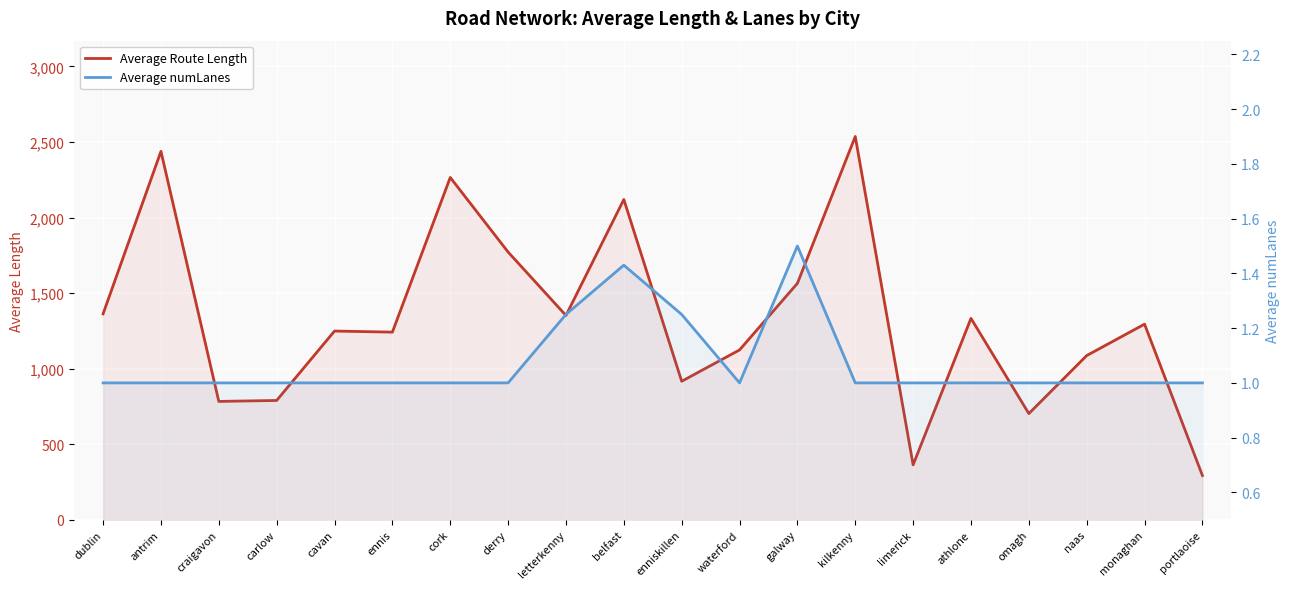

List the series in order of their peak value, highest first.

Average Route Length, Average numLanes